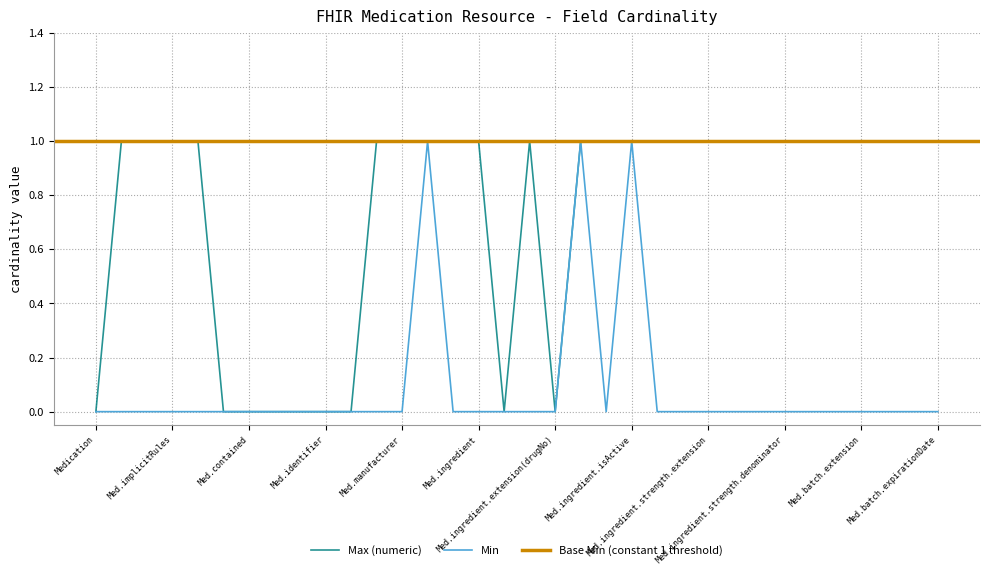

How many values in the Max (numeric) series are below 1?

9